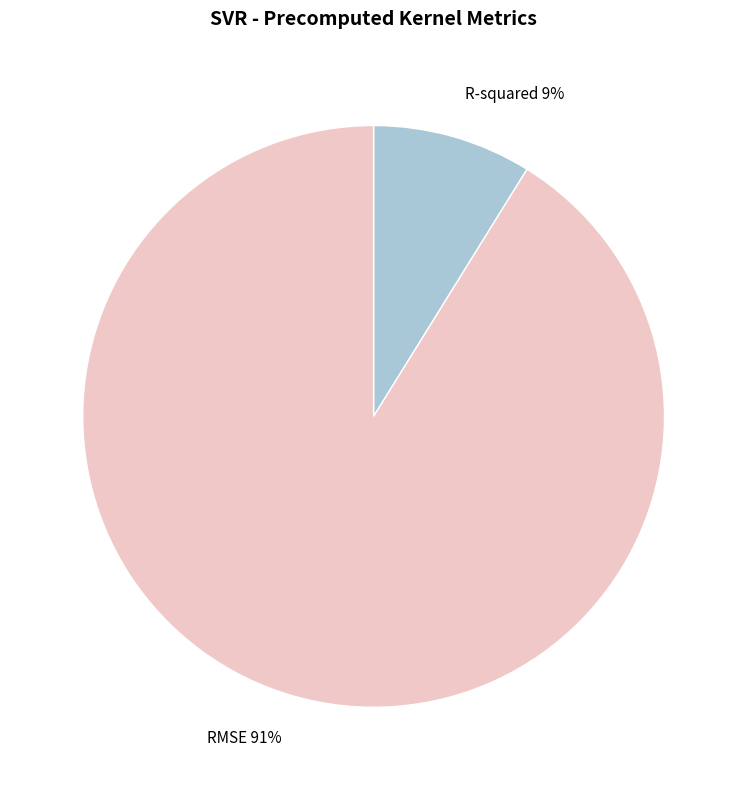

Count the number of slices in the pie.

2